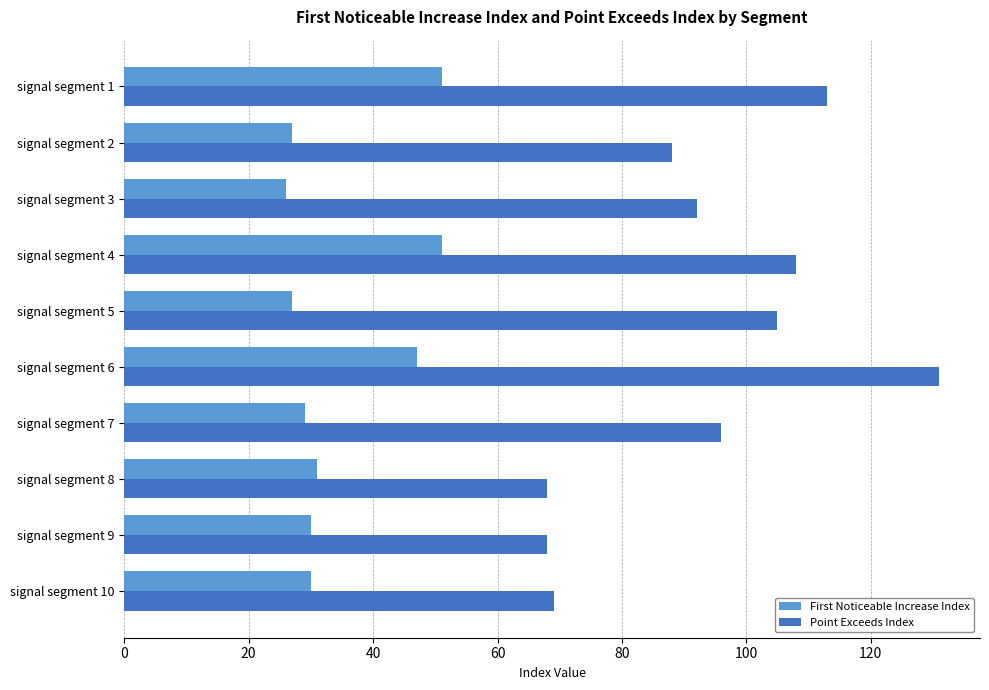

What is the maximum value shown in the chart?

131